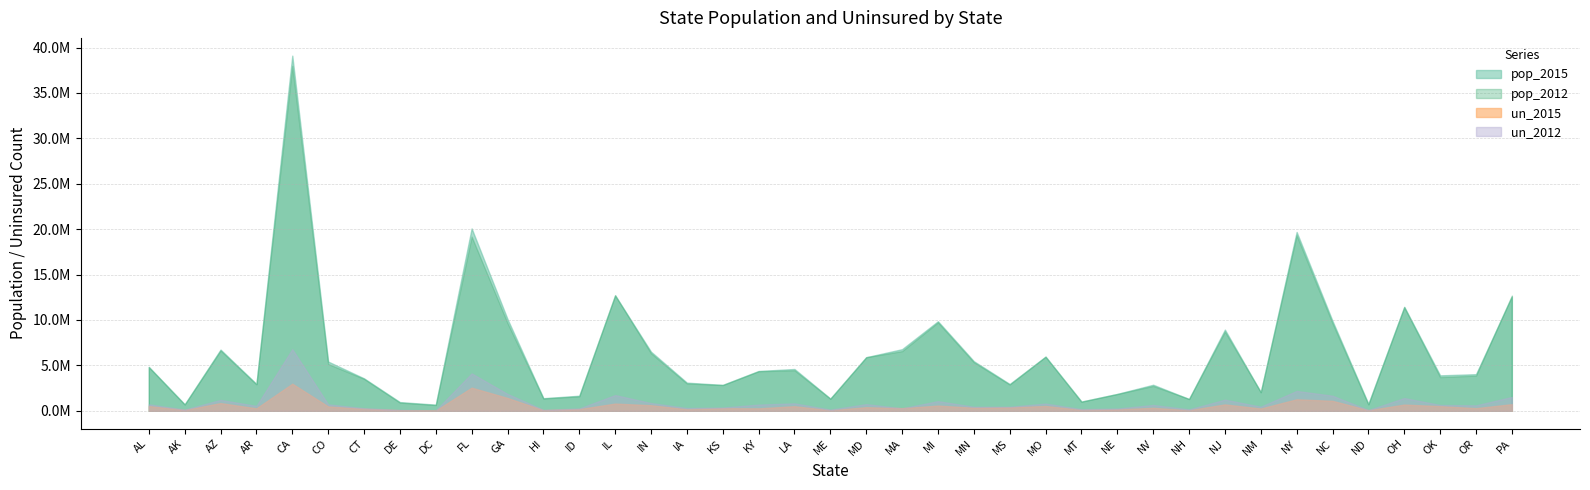

Which series changed the most between KS and NV?

un_2012